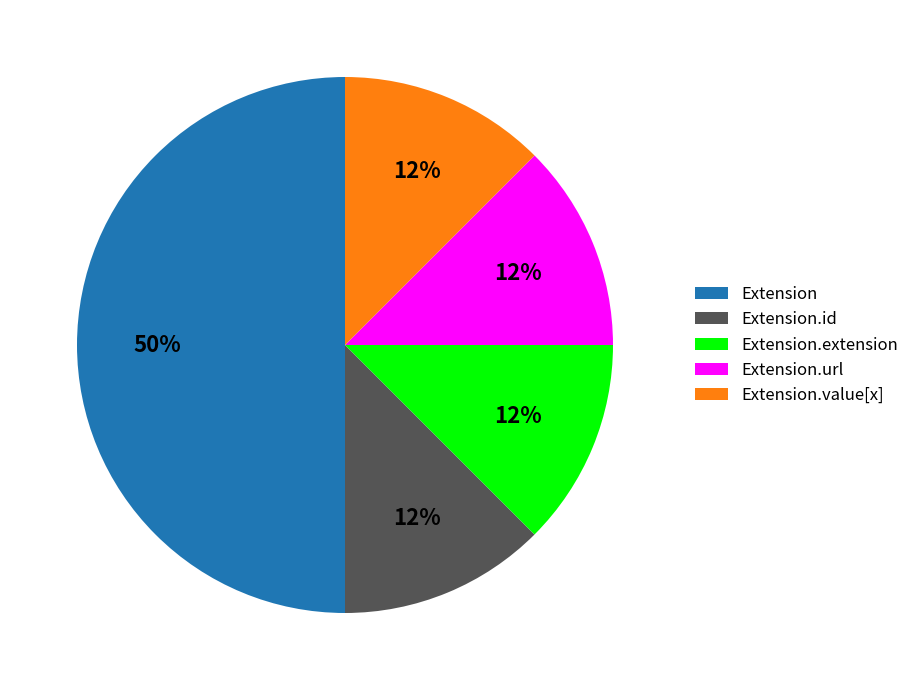

Which has a higher value, Extension.extension or Extension?

Extension